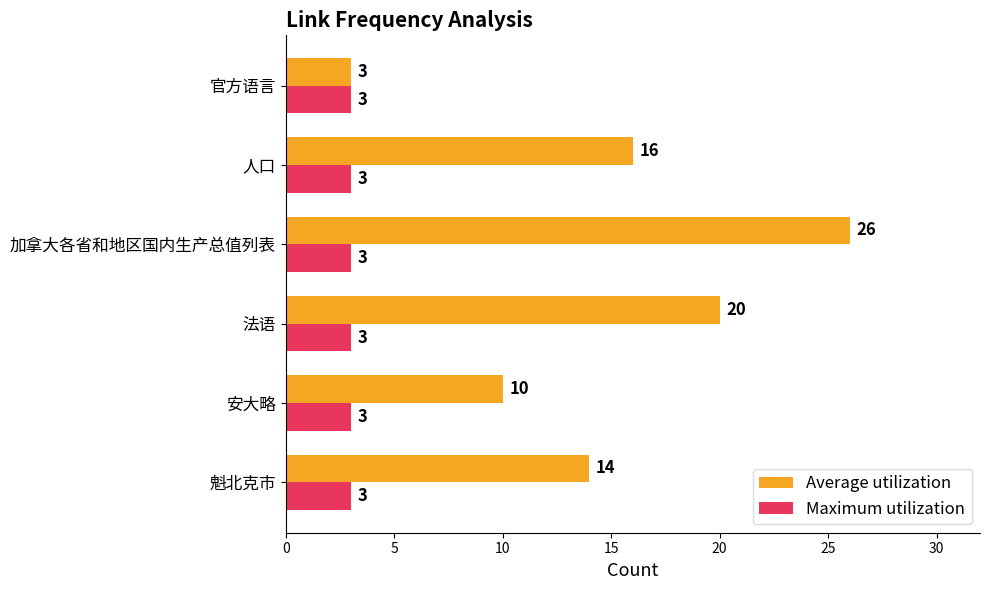

List the labels in order of Average utilization value, largest first.

加拿大各省和地区国内生产总值列表, 法语, 人口, 魁北克市, 安大略, 官方语言